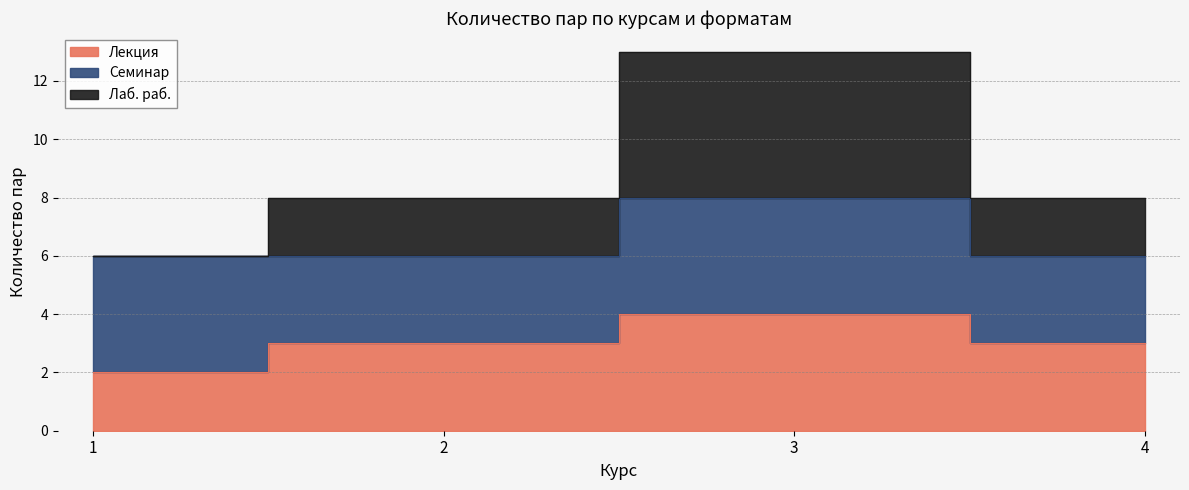

At how many categories does at least one series exceed 5?

4